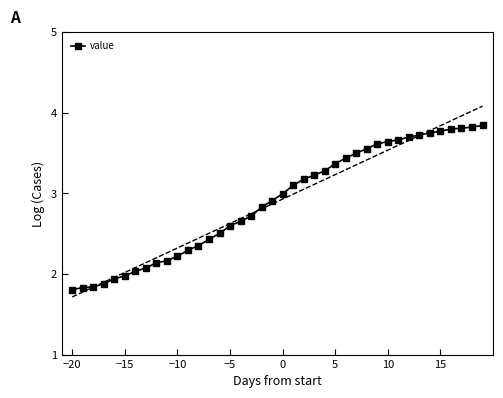

Is this an area chart (filled region under the line)?

No